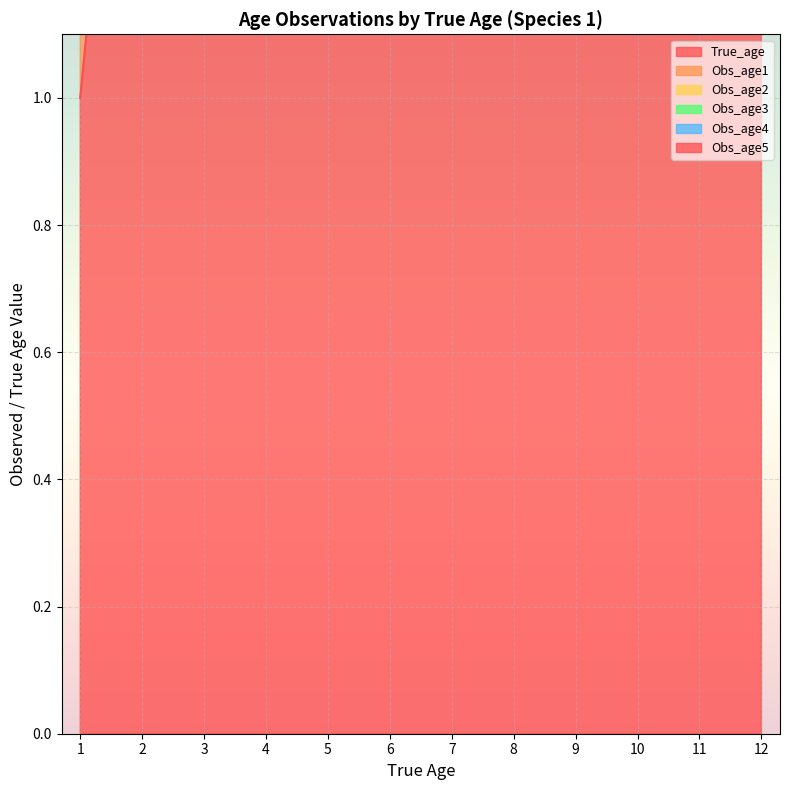

True or false: Obs_age3 has a value of 0 at 7.

True